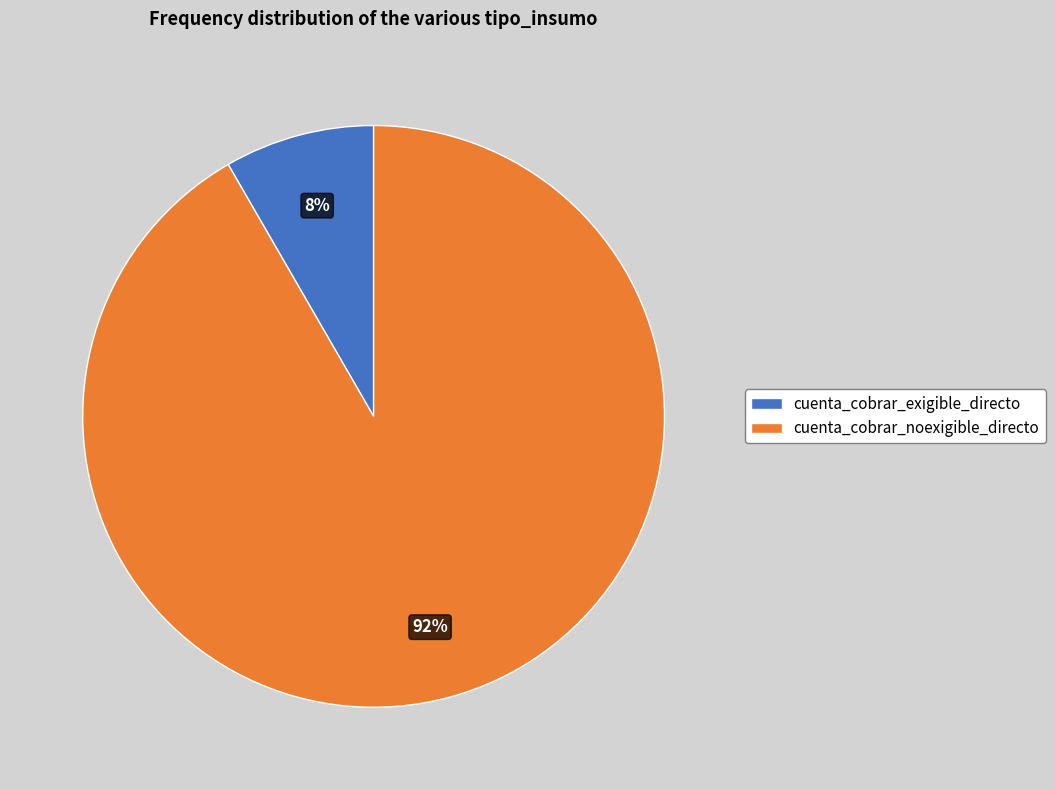

Do cuenta_cobrar_noexigible_directo and cuenta_cobrar_exigible_directo together represent more than half of the pie?

Yes